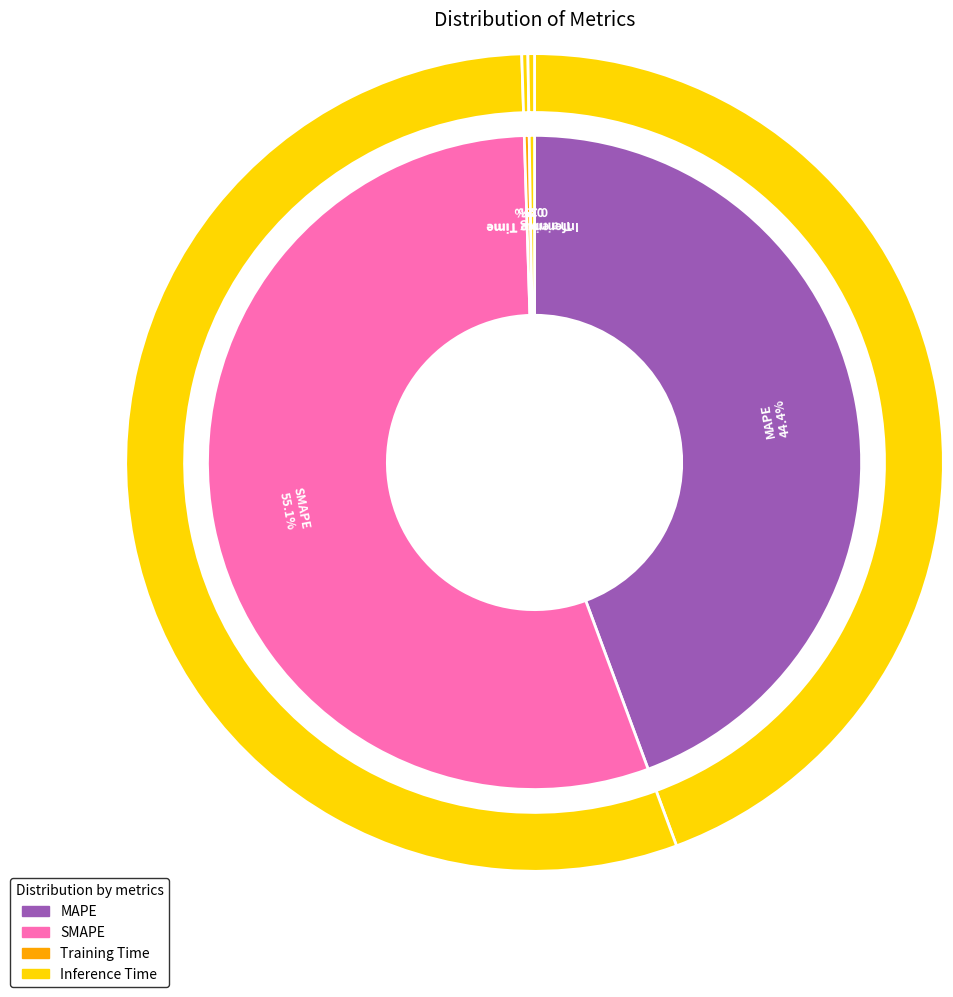

Which slice is the smallest?

Training Time